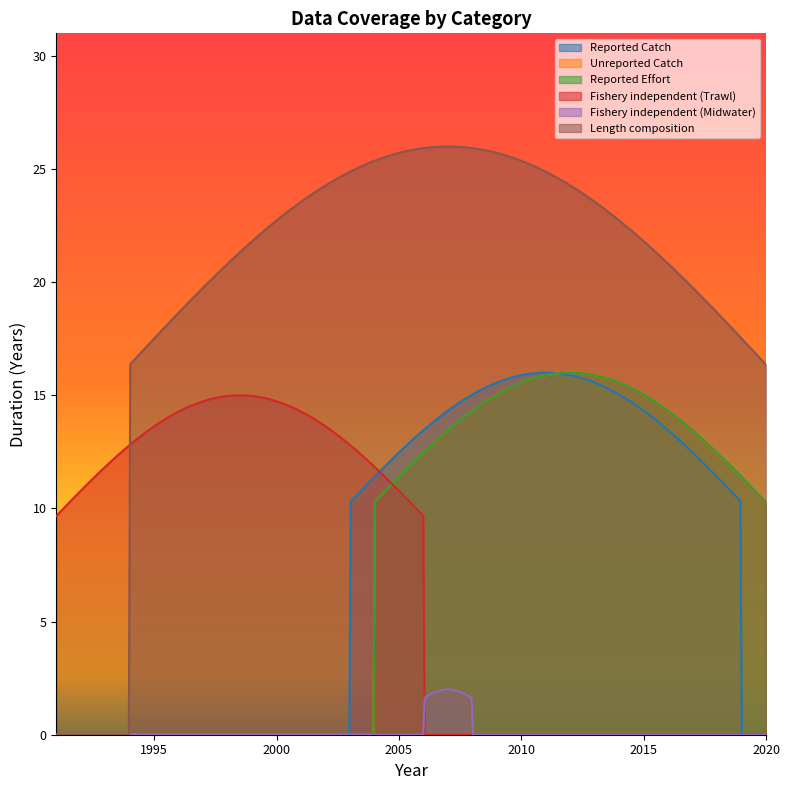

How many lines are shown in the chart?

6